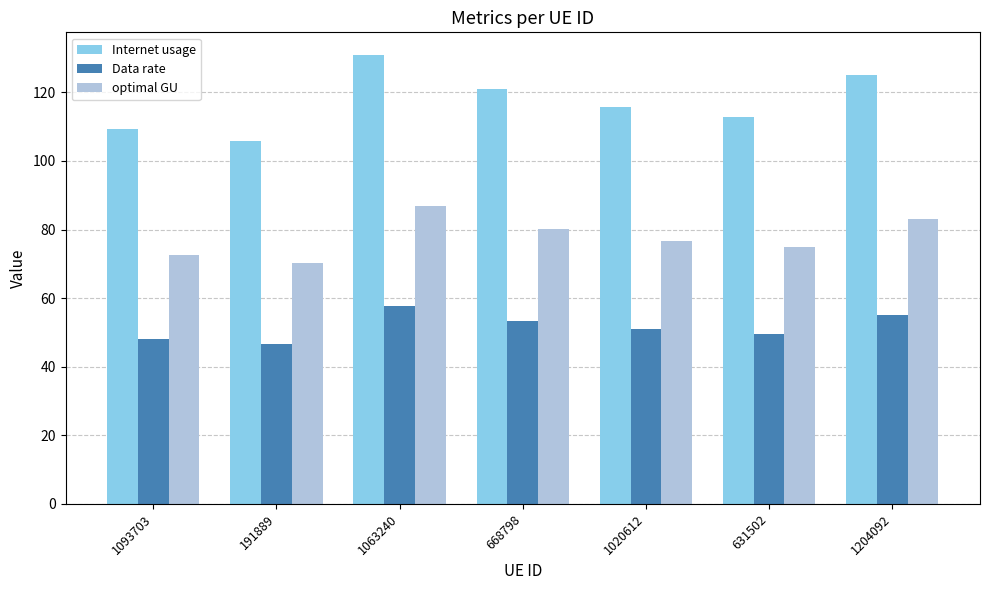

Which category has the lowest value across all series?

191889